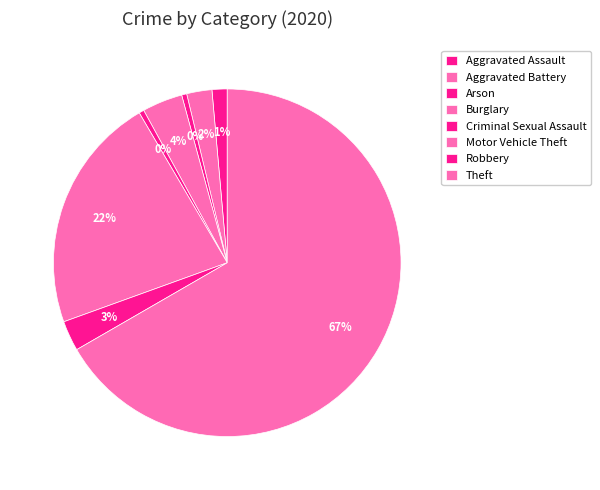

Count the number of slices in the pie.

8